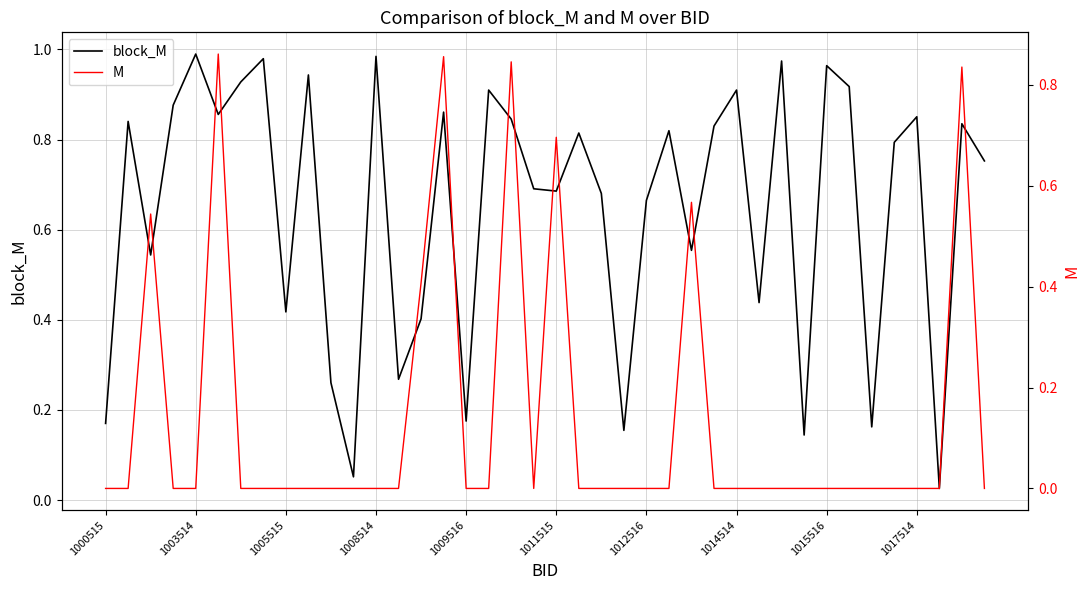

At which label is block_M closest to 0?

37